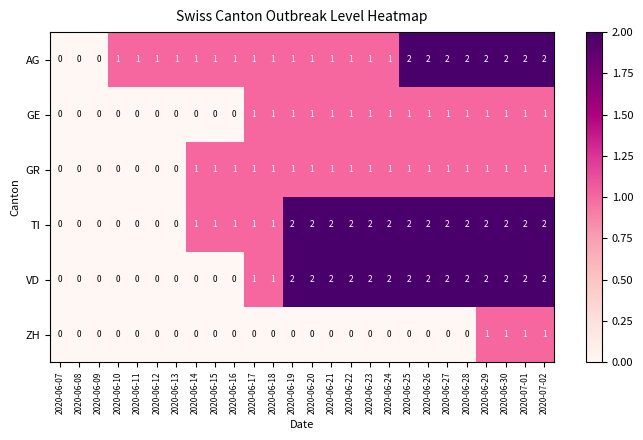

Which series has the largest total across all categories?

TI